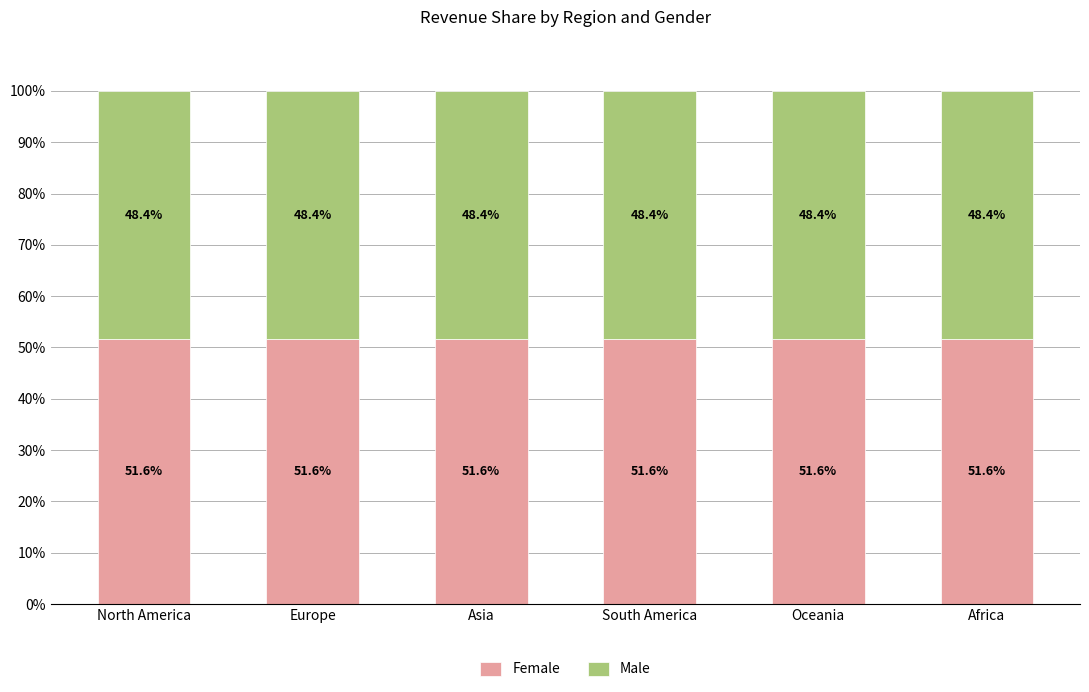

True or false: Female has a value of 32.6 at Oceania.

False